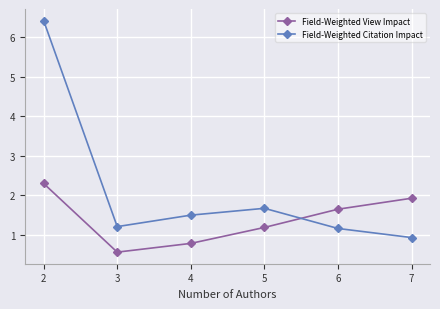

In Field-Weighted Citation Impact, how many points are higher than both neighbors (excluding endpoints)?

1